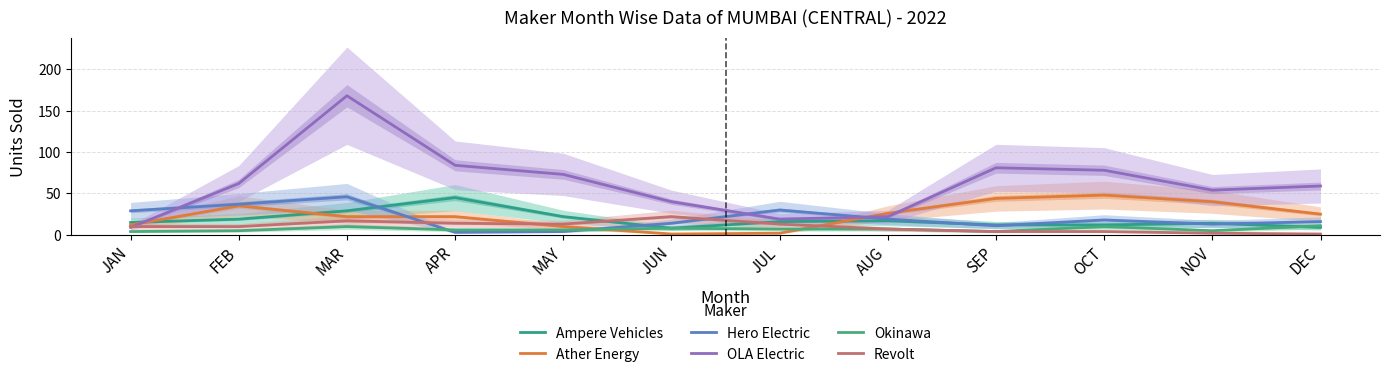

How many interior local valleys does the Ather Energy series have?

1